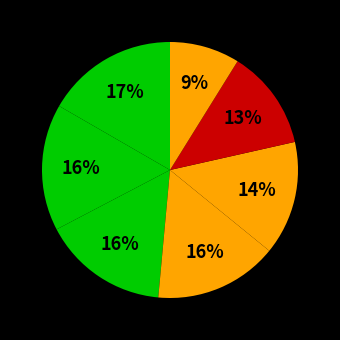

Is there any slice that represents more than half of the pie?

No